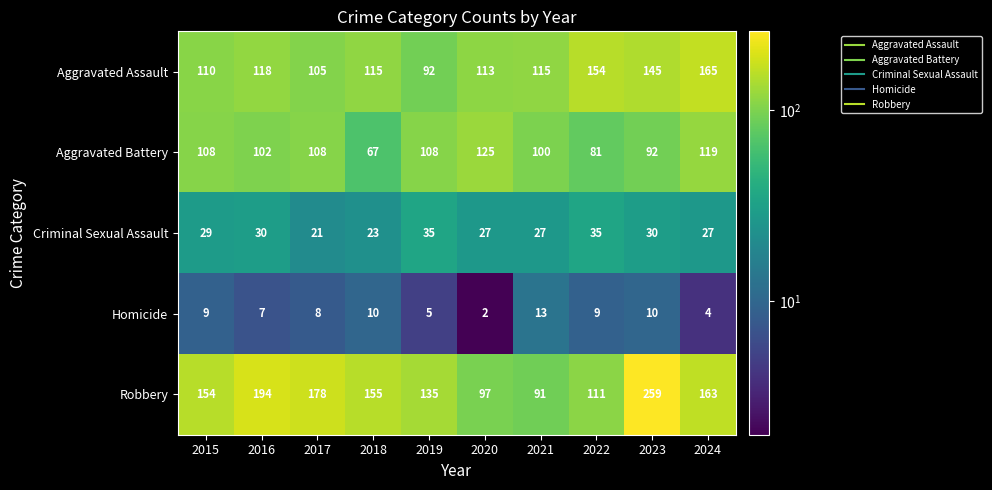

Which category has the highest value across all series?

2023